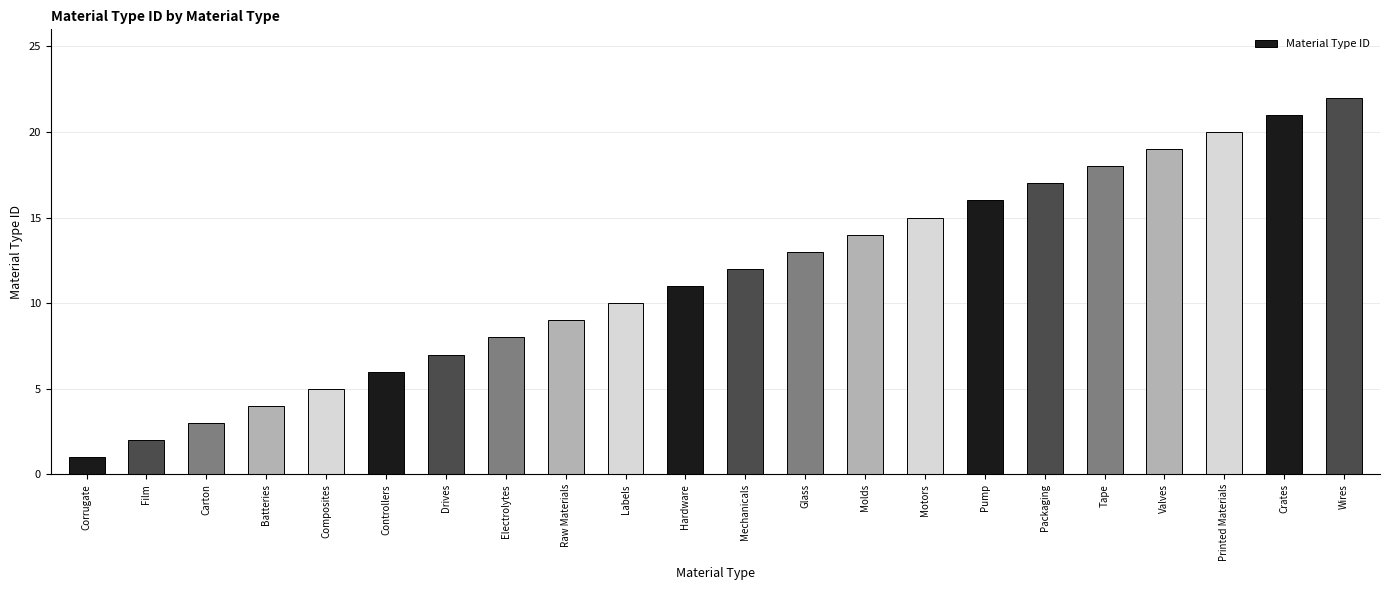

Read the value at Batteries.

4